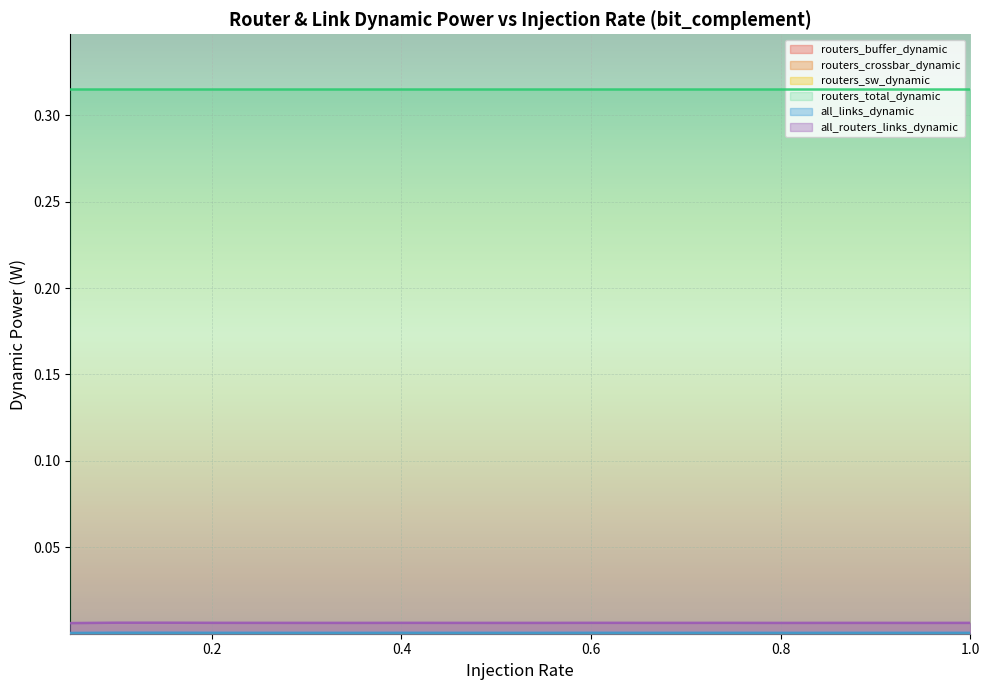

The routers_crossbar_dynamic series shows 0.0 at 0.1. True or false?

False